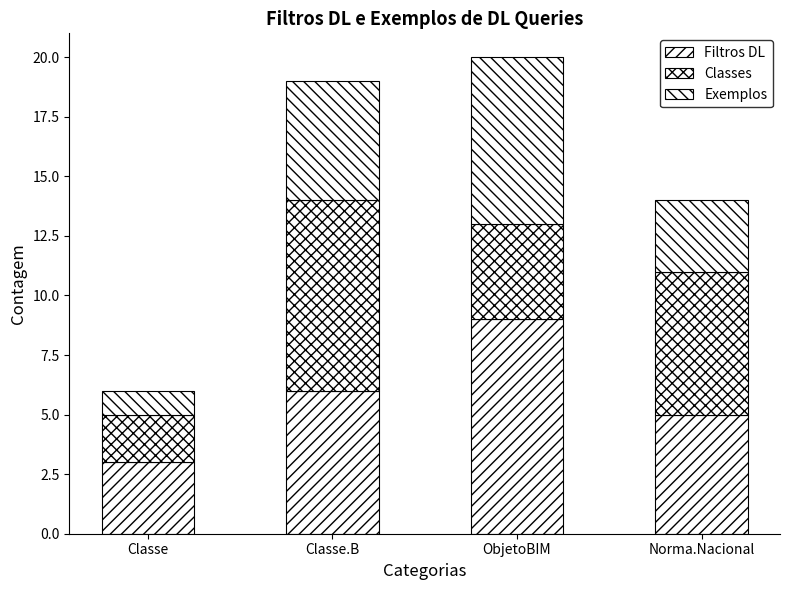

Count the number of data series in this chart.

3